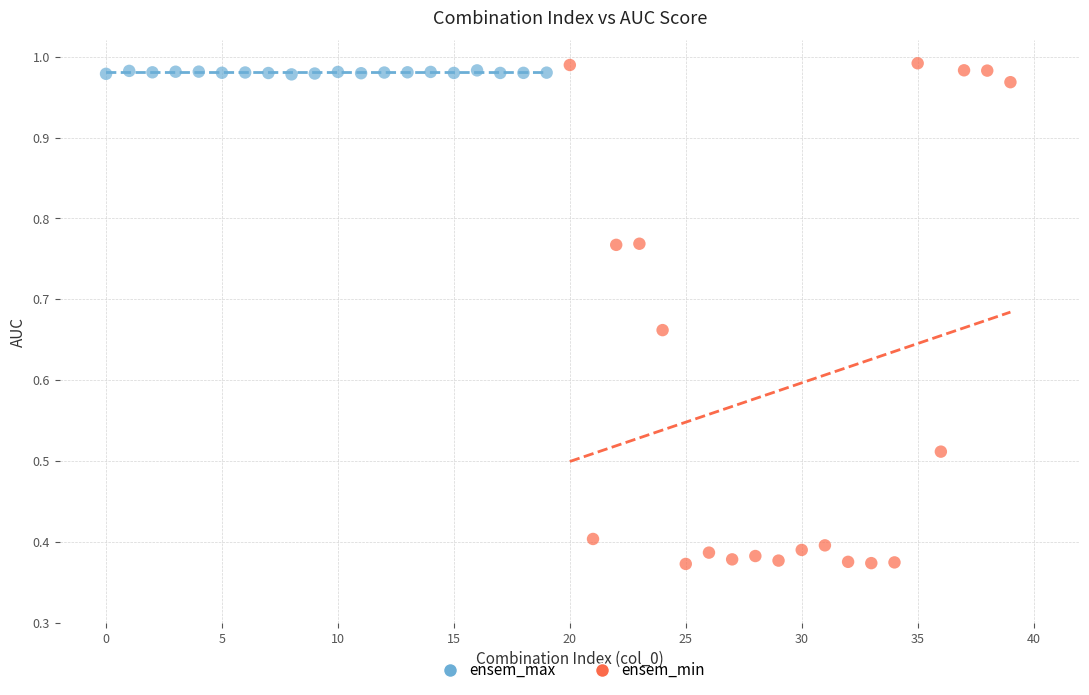

Which series contains the lowest Y value?

ensem_min